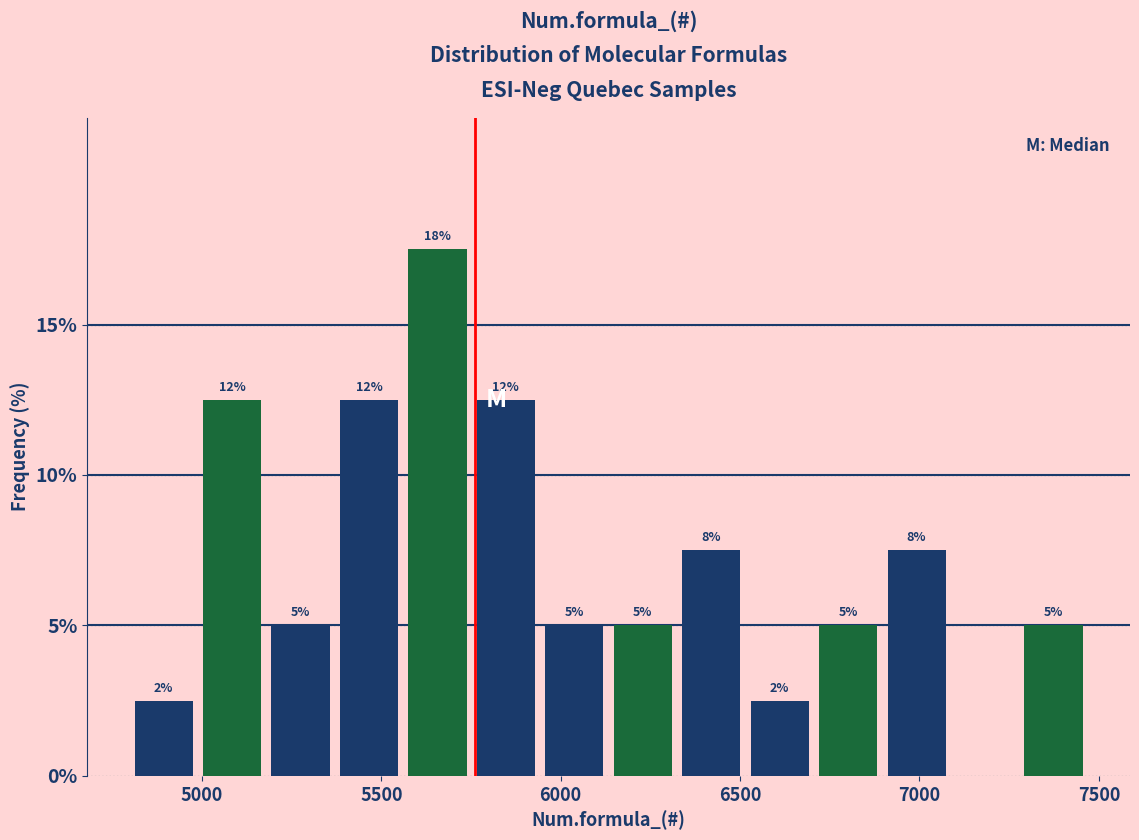

Around what value on the x-axis is the tallest bar? Give the approximate position of its centre, as read against the axis.

5650